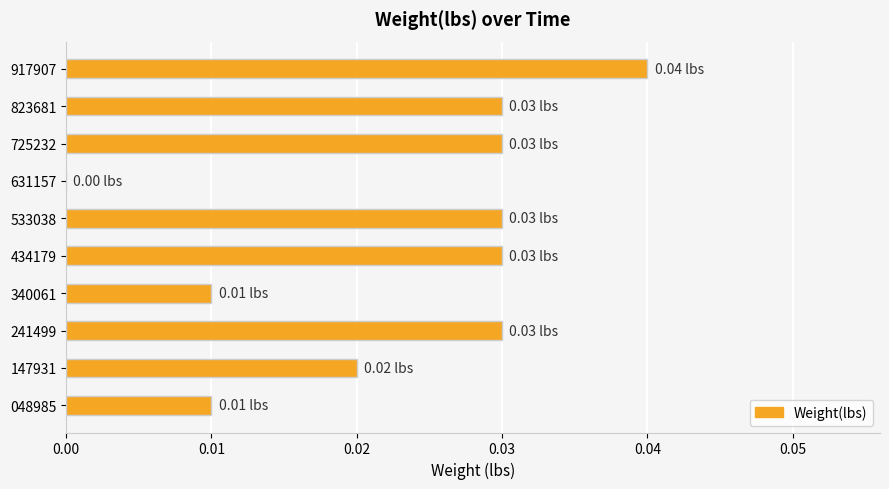

Count the values in the range 0 to 1.

10